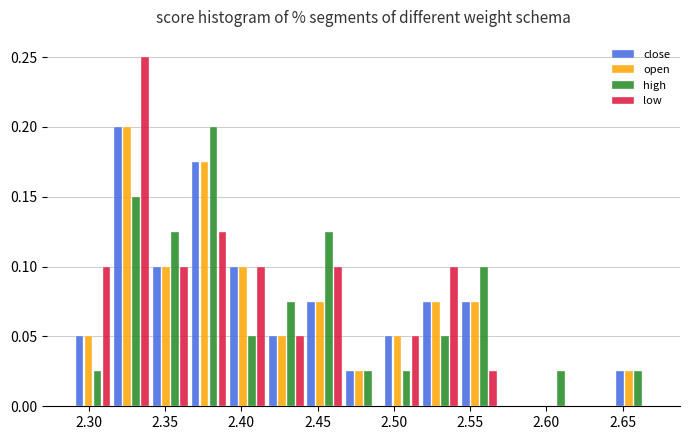

Reading left to right, list every range on the x-axis with the height of the bar of each series over it. Neither the bar edges nor the heights are printed on the chart, so give them approximately, as read against the axes.

2.290 to 2.315: close=0.050	open=0.050	high=0.025	low=0.100
2.315 to 2.340: close=0.200	open=0.200	high=0.150	low=0.250
2.340 to 2.365: close=0.100	open=0.100	high=0.125	low=0.100
2.365 to 2.390: close=0.175	open=0.175	high=0.200	low=0.125
2.390 to 2.415: close=0.100	open=0.100	high=0.050	low=0.100
2.415 to 2.440: close=0.050	open=0.050	high=0.075	low=0.050
2.440 to 2.465: close=0.075	open=0.075	high=0.125	low=0.100
2.465 to 2.495: close=0.025	open=0.025	high=0.025	low=0
2.495 to 2.520: close=0.050	open=0.050	high=0.025	low=0.050
2.520 to 2.545: close=0.075	open=0.075	high=0.050	low=0.100
2.545 to 2.570: close=0.075	open=0.075	high=0.100	low=0.025
2.570 to 2.595: close=0	open=0	high=0	low=0
2.595 to 2.620: close=0	open=0	high=0.025	low=0
2.620 to 2.645: close=0	open=0	high=0	low=0
2.645 to 2.670: close=0.025	open=0.025	high=0.025	low=0